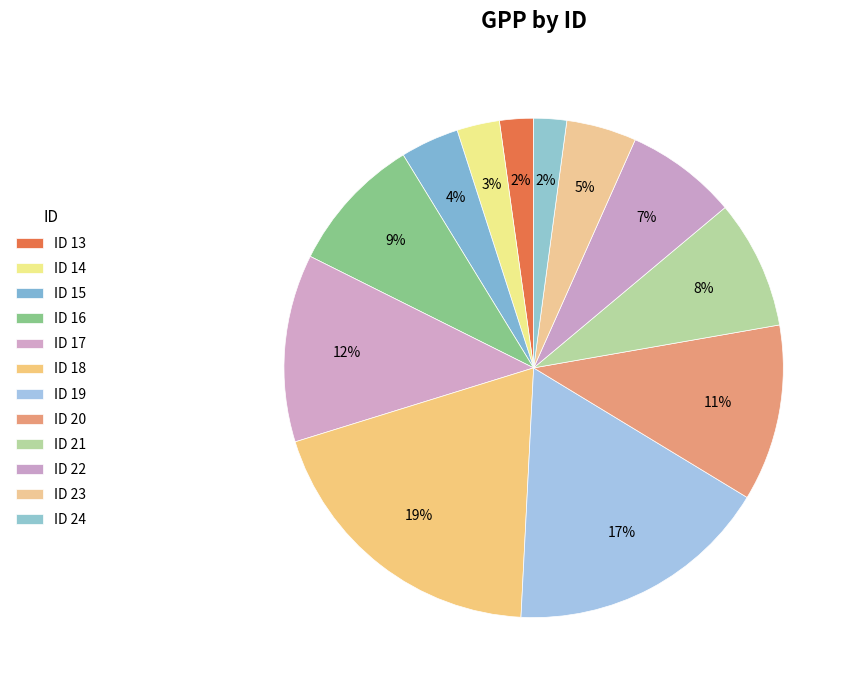

How many segments does this pie chart have?

12